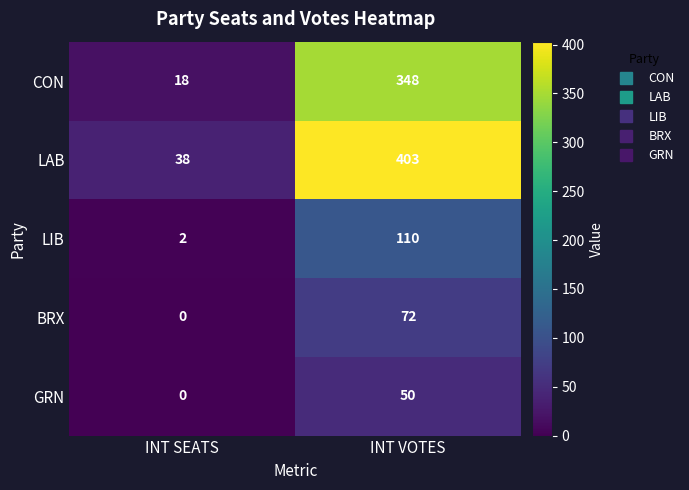

List the series in order of their peak value, highest first.

LAB, CON, LIB, BRX, GRN